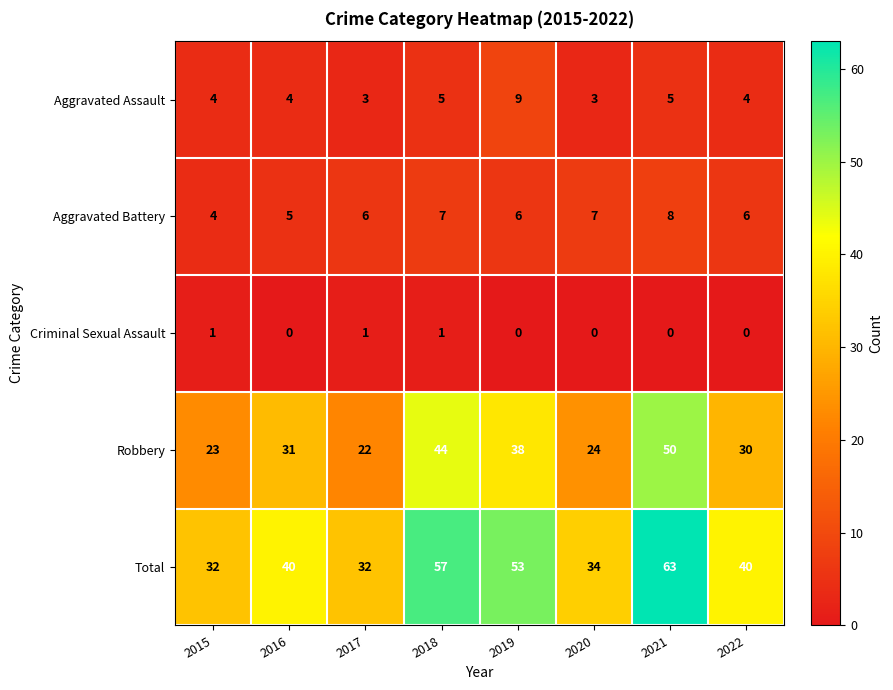

The value of Criminal Sexual Assault at 2015 is 1. True or false?

True